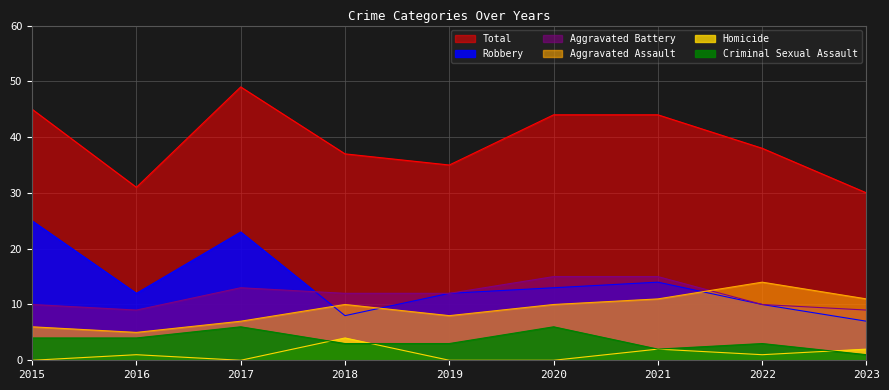

True or false: Aggravated Assault has a value of 6 at 2015.

True